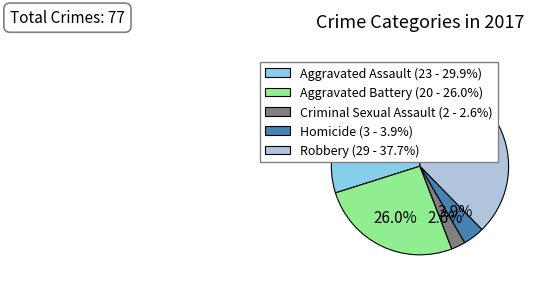

Combined, what portion of the pie is Criminal Sexual Assault and Aggravated Assault?

32.5%